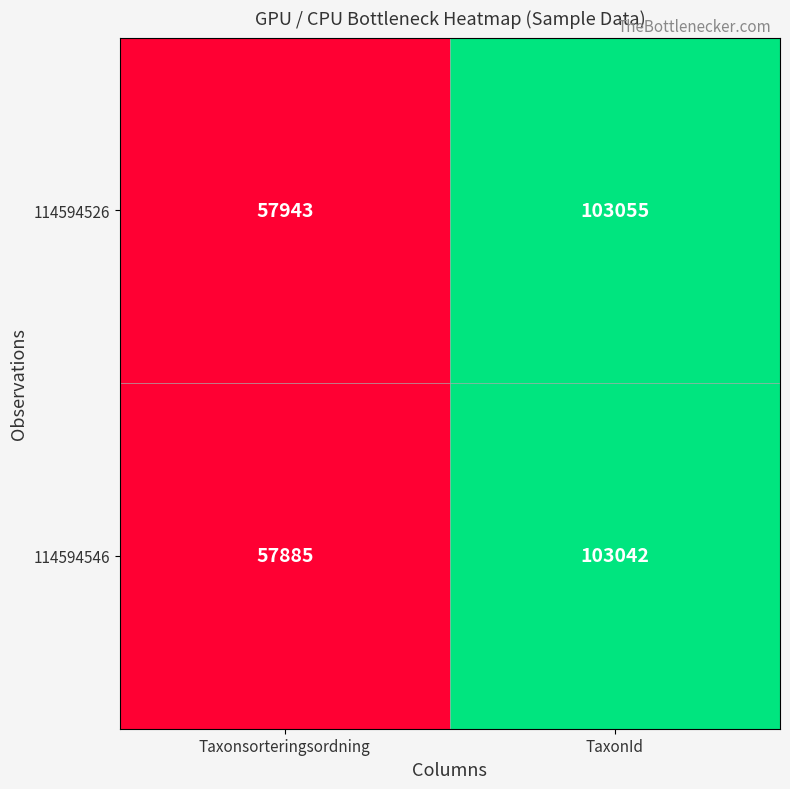

Reading left to right, what are all the values shown in this chart?

114594526: 57943	103055
114594546: 57885	103042